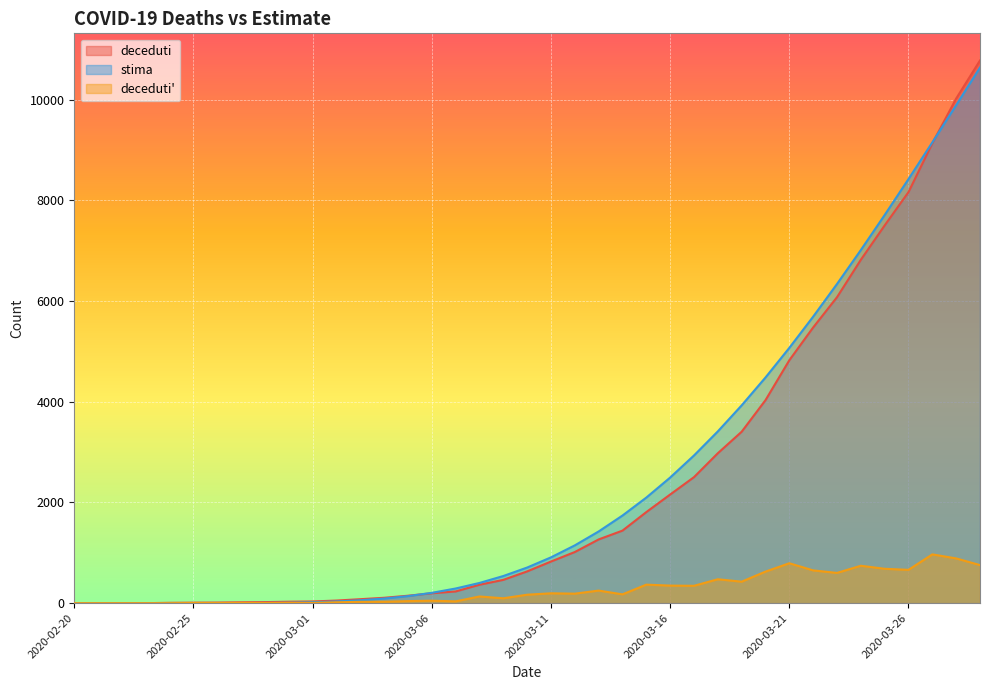

Is it true that stima equals 7.9 at 2020-02-28?

False